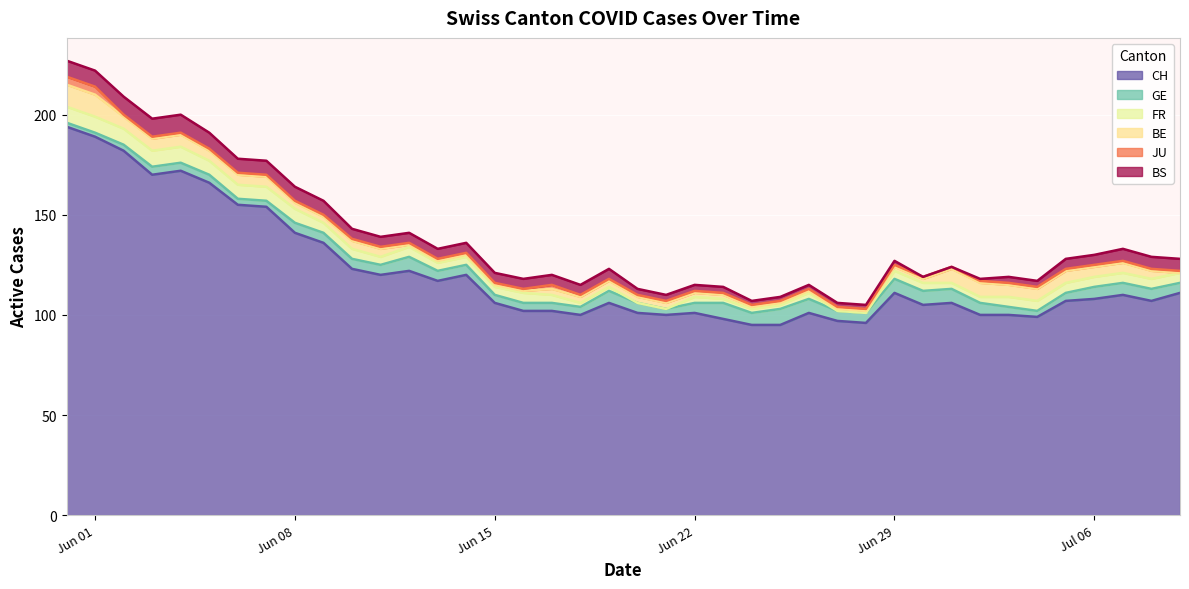

At 15, list the series in order from largest to smallest.

CH, BS, GE, FR, BE, JU